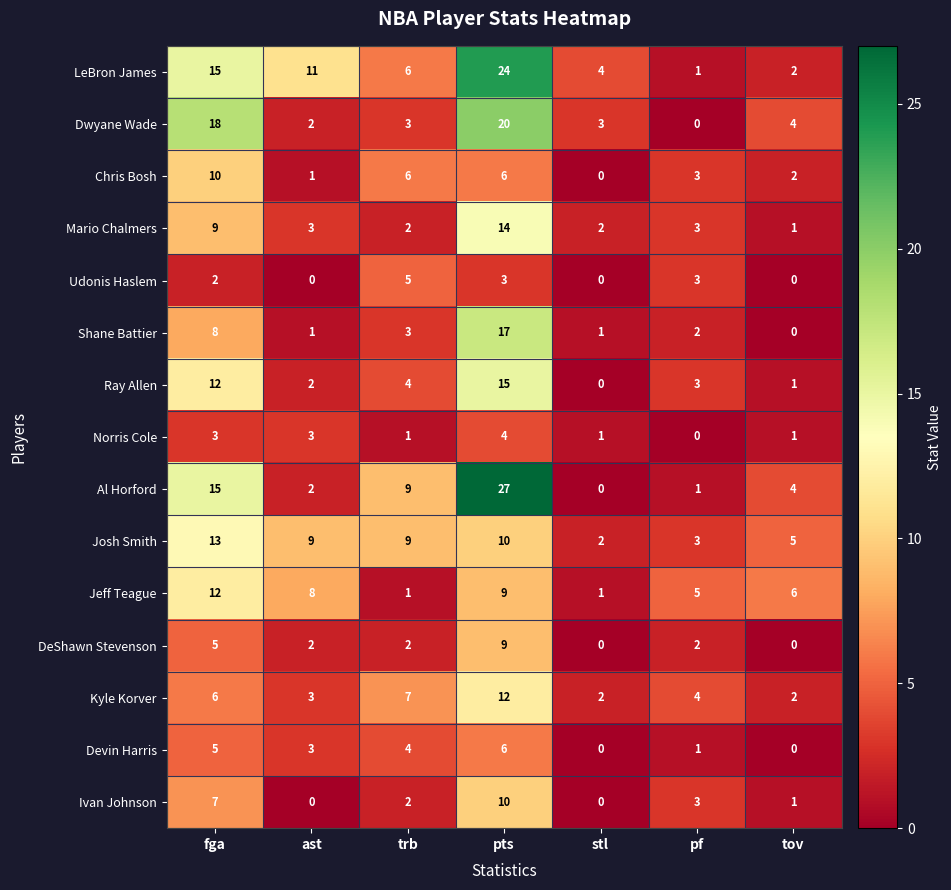

How many distinct data groups are displayed?

15